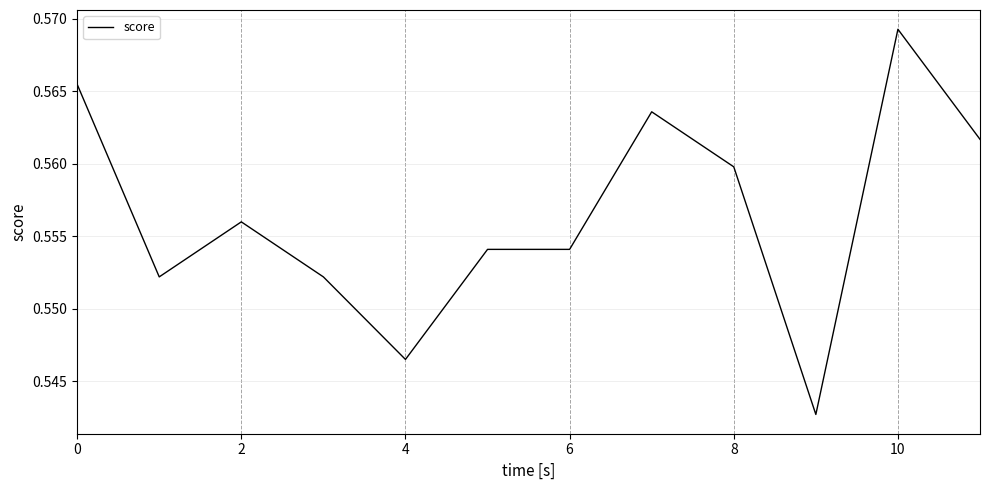

How many lines are shown in the chart?

1